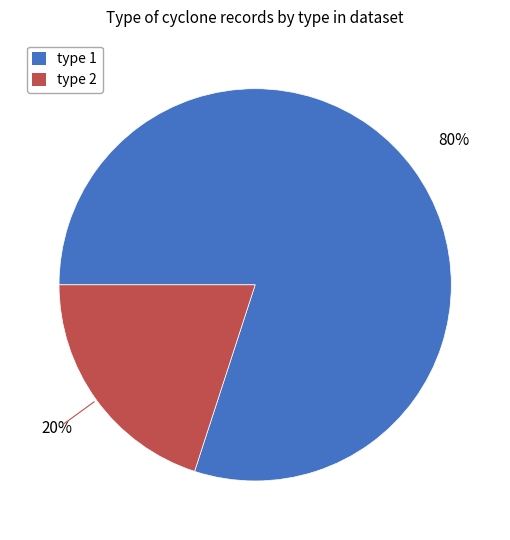

Does type 1 represent more than half of the total?

Yes